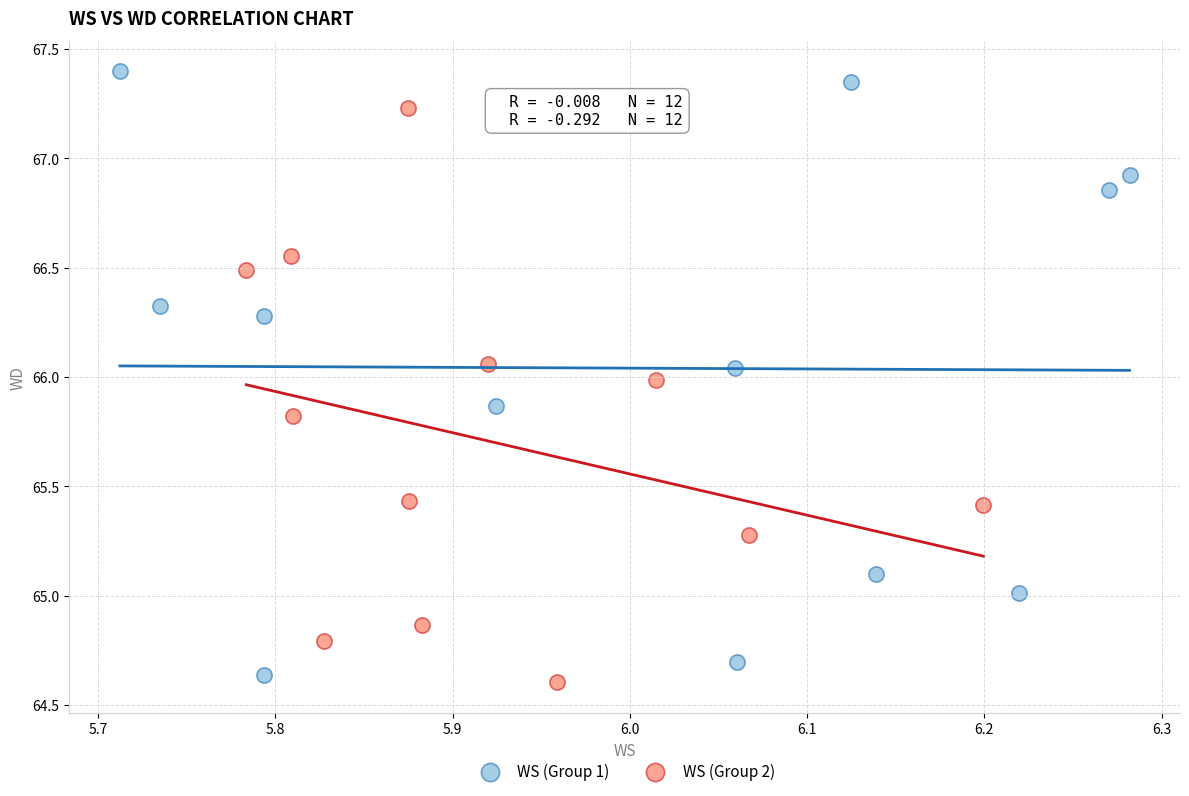

Which series has the largest Y range (max minus min)?

WS (Group 1)